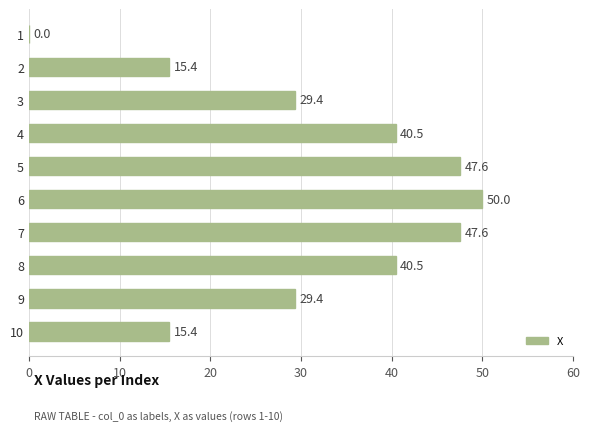

Approximately how many times larger is the value at 10 compared to 9?

0.5